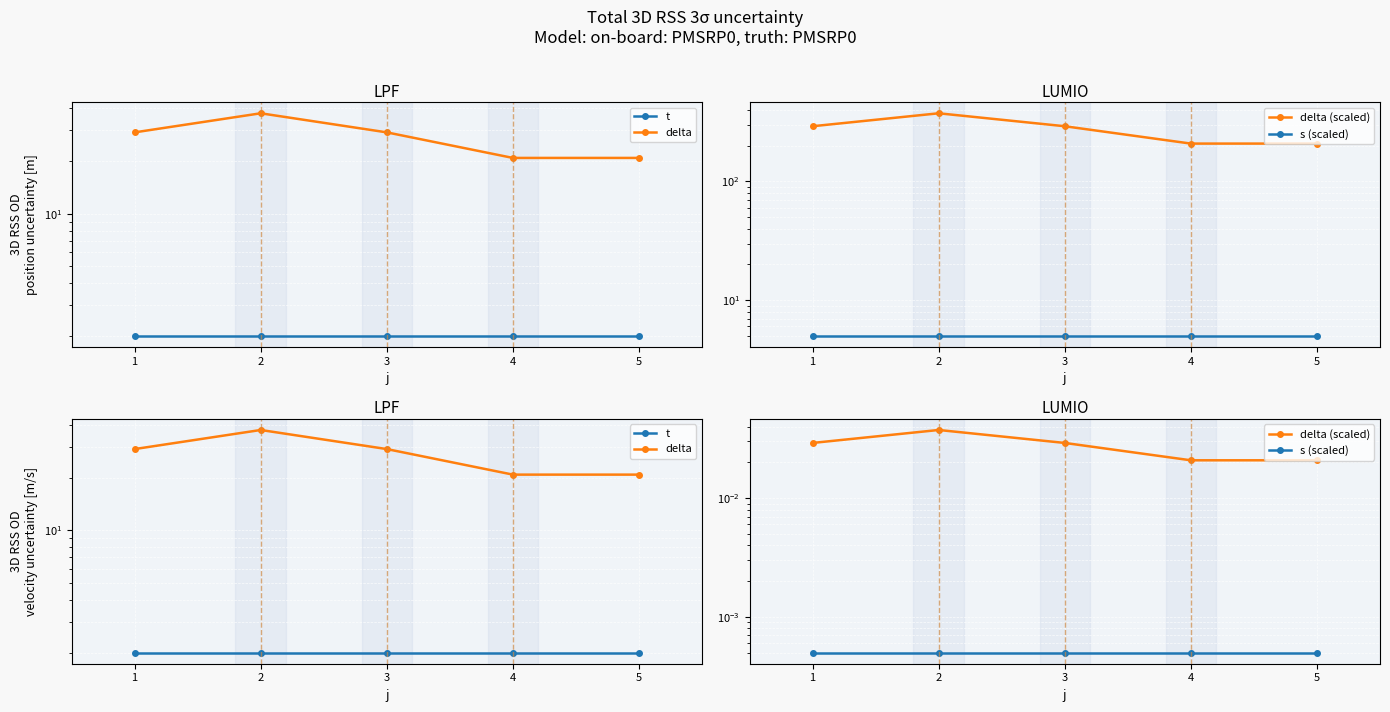

At how many categories does at least one series exceed 7?

5